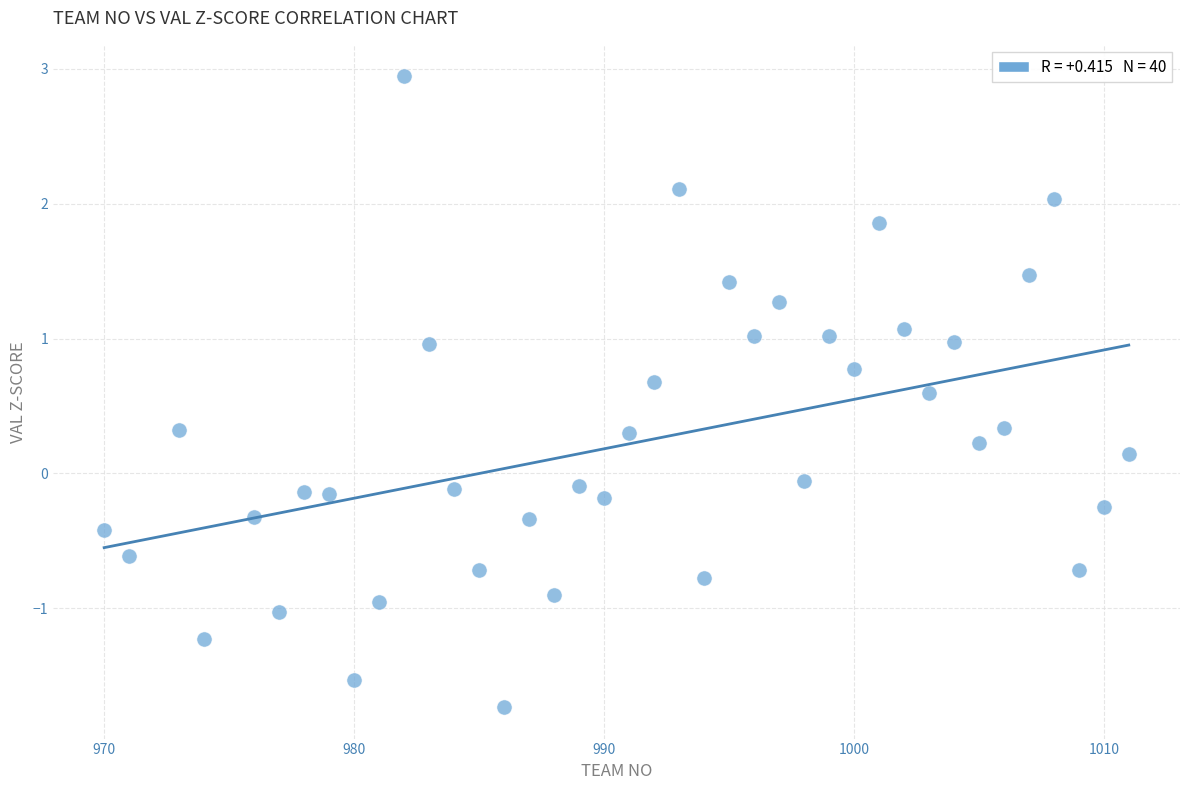

What is the range of X values (max minus min)?

41.0